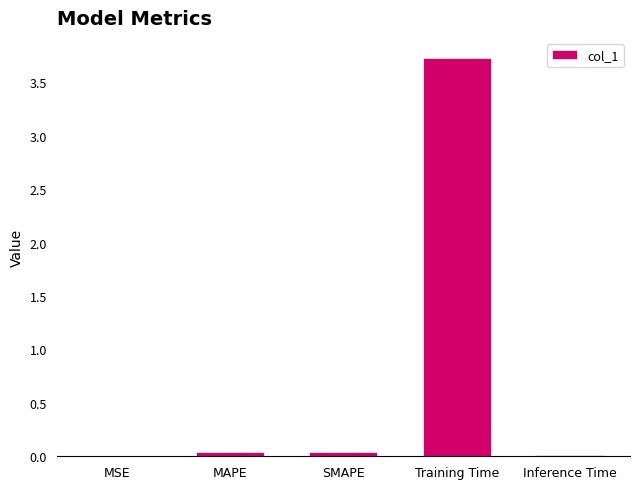

The value at Training Time is 1.9. True or false?

False